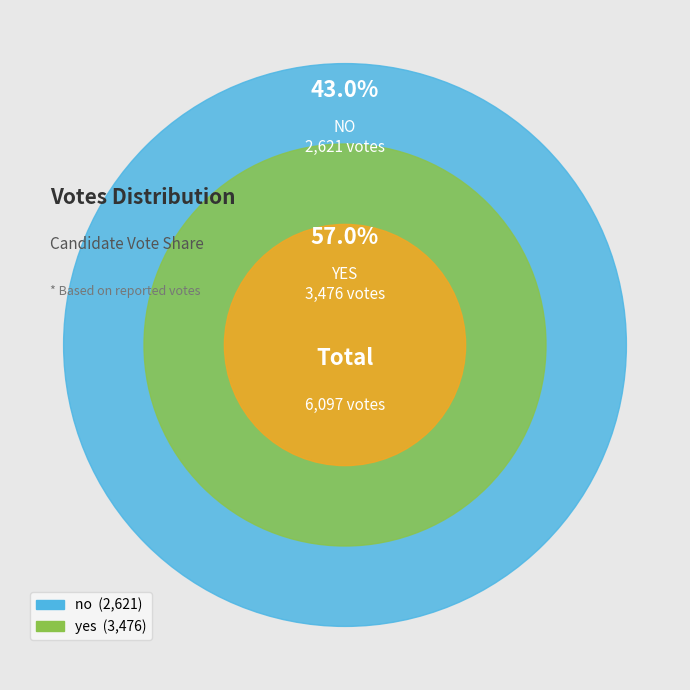

What is the ratio of the value at yes to the value at no?

1.3